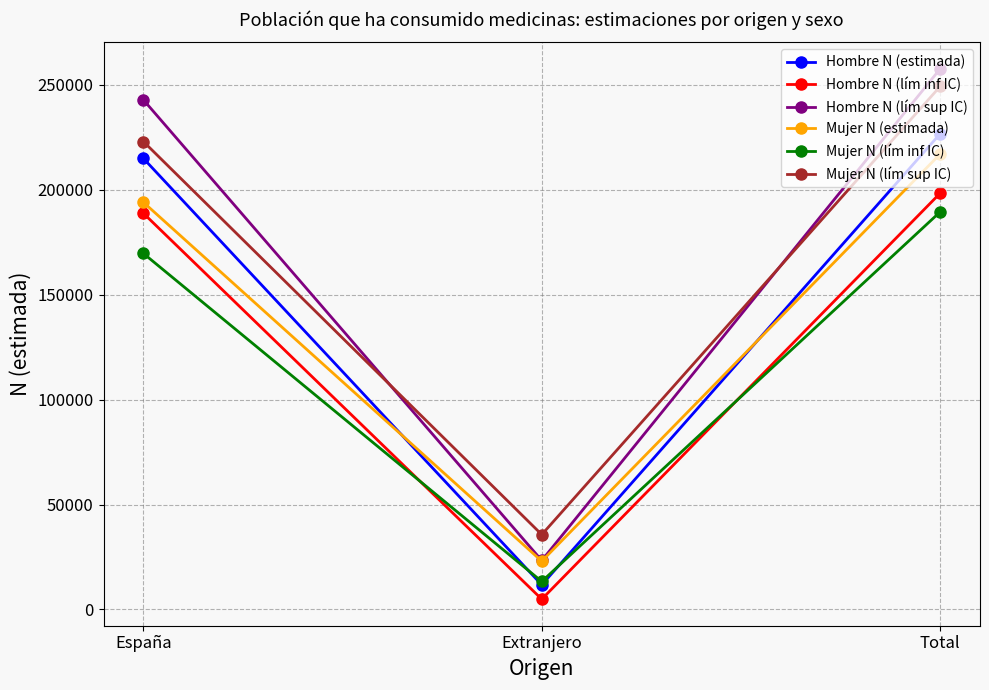

How many values in the Mujer N (estimada) series are below 194079?

1